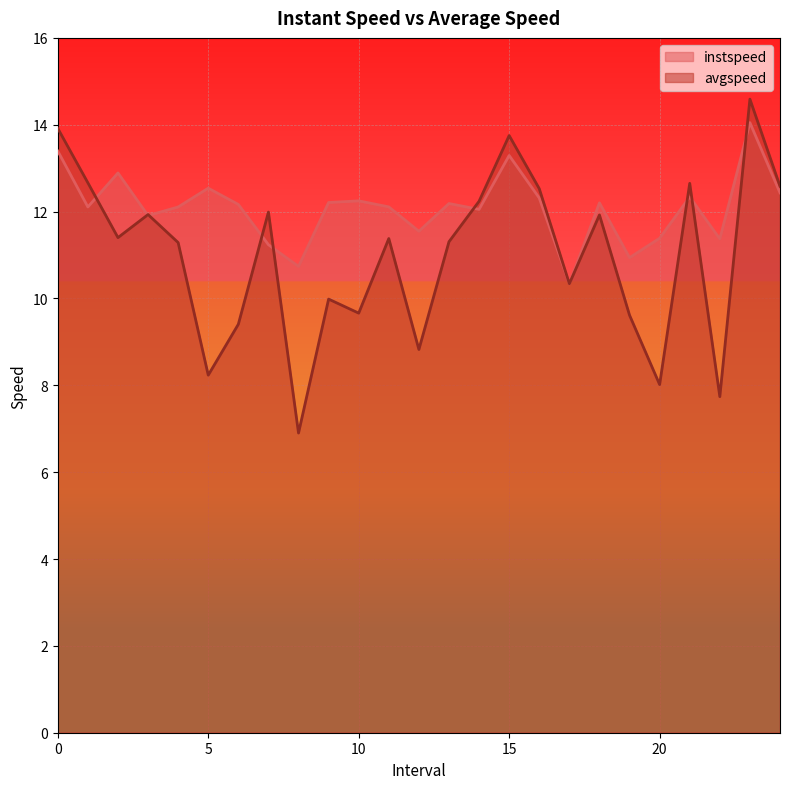

Reading right to left, what are all the values shown in this chart?

instspeed: 24.0=12.4	23.0=14.0	22.0=11.4	21.0=12.3	20.0=11.4	19.0=10.9	18.0=12.2	17.0=10.3	16.0=12.3	15.0=13.3	14.0=12.1	13.0=12.2	12.0=11.5	11.0=12.1	10.0=12.2	9.0=12.2	8.0=10.7	7.0=11.2	6.0=12.2	5.0=12.5	4.0=12.1	3.0=11.9	2.0=12.9	1.0=12.1	0.0=13.4
avgspeed: 24.0=12.6	23.0=14.6	22.0=7.7	21.0=12.7	20.0=8.0	19.0=9.6	18.0=11.9	17.0=10.3	16.0=12.5	15.0=13.8	14.0=12.2	13.0=11.3	12.0=8.8	11.0=11.4	10.0=9.7	9.0=10.0	8.0=6.9	7.0=12.0	6.0=9.4	5.0=8.2	4.0=11.3	3.0=11.9	2.0=11.4	1.0=12.7	0.0=13.9